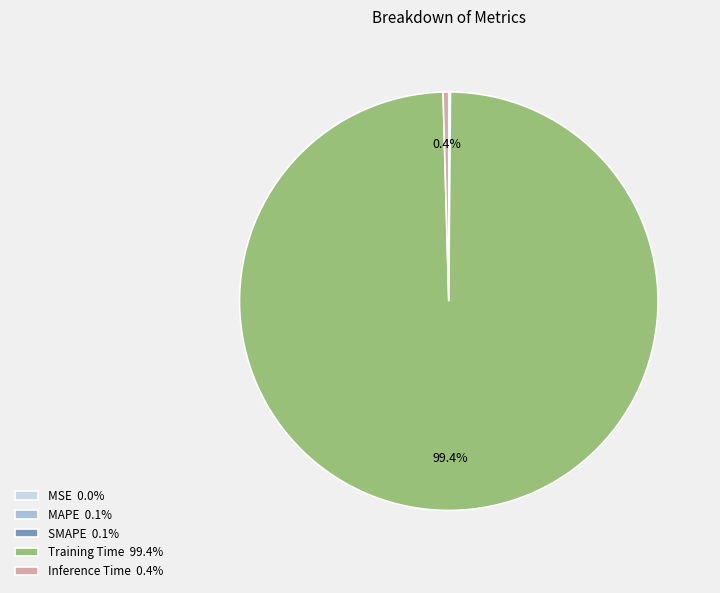

Is there any slice that represents more than half of the pie?

Yes